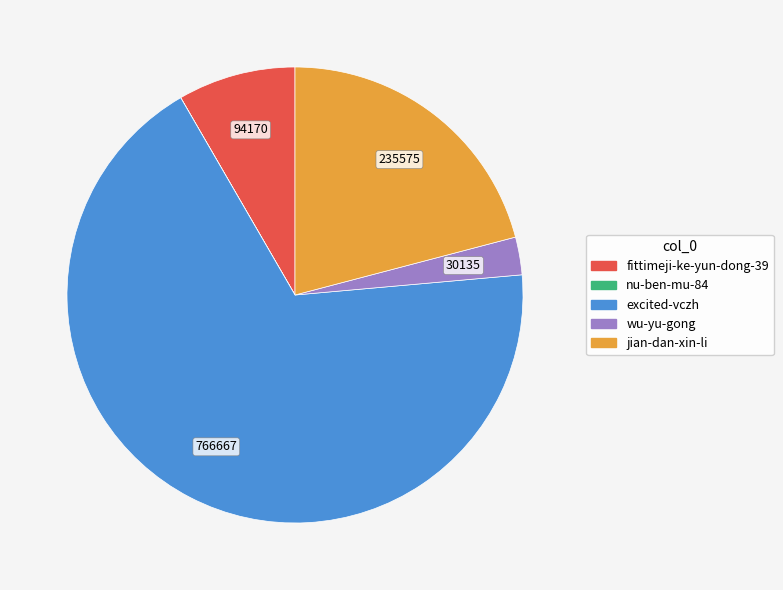

Approximately how many times larger is the value at jian-dan-xin-li compared to excited-vczh?

0.3